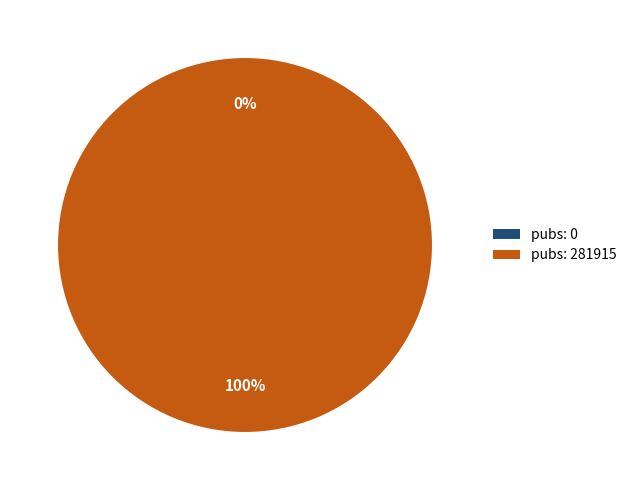

Between 281915 and 0, which is larger?

281915